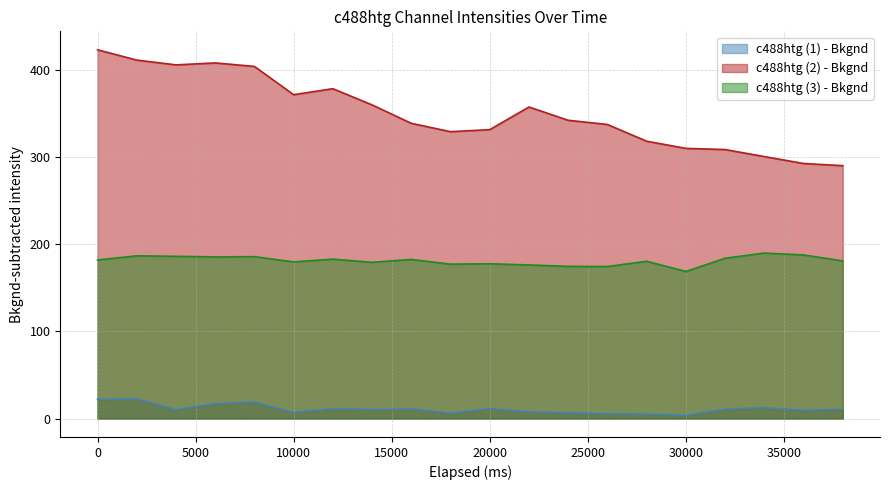

True or false: c488htg (3) - Bkgnd has a value of 183.8 at 32000.

True